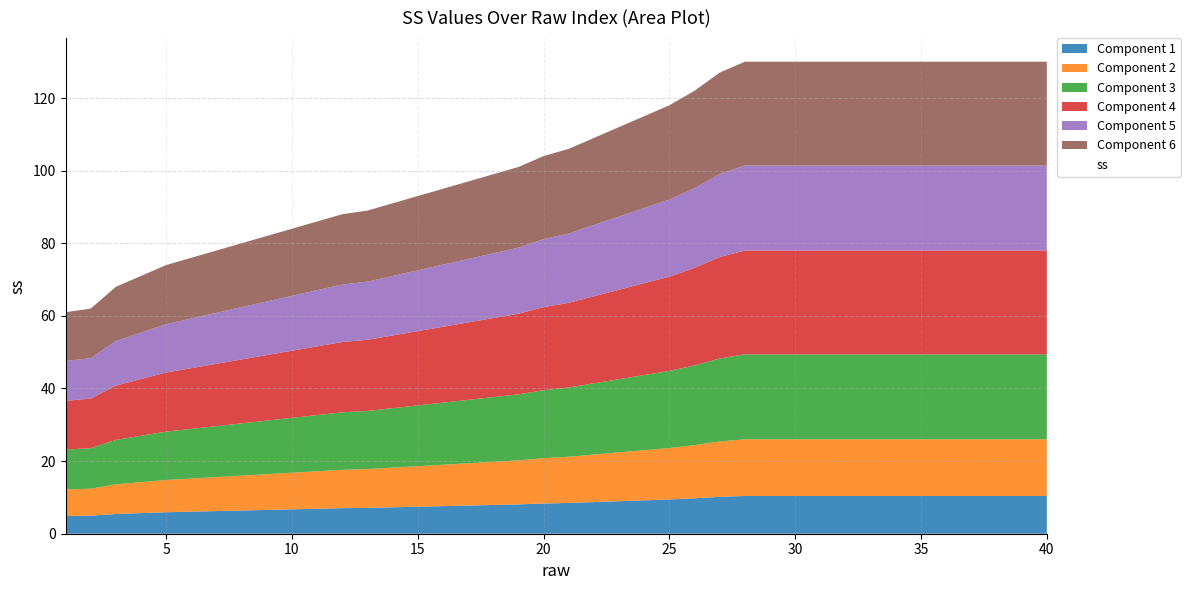

List the labels in order of value, largest first.

28, 29, 30, 31, 32, 33, 34, 35, 36, 37, 38, 39, 40, 27, 26, 25, 24, 23, 22, 21, 20, 19, 18, 17, 16, 15, 14, 13, 12, 11, 10, 9, 8, 7, 6, 5, 4, 3, 2, 1